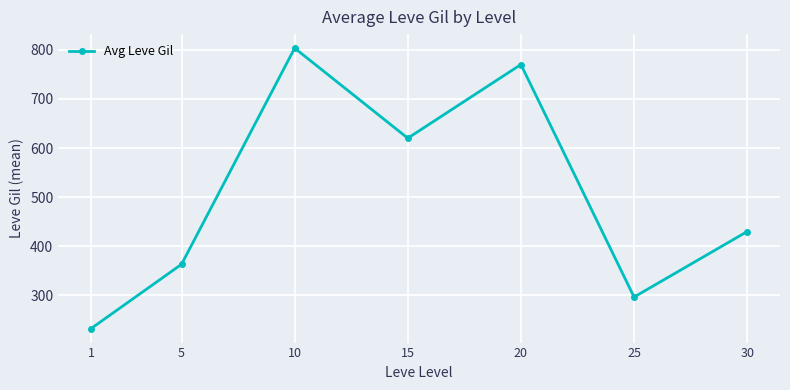

Is this an area chart (filled region under the line)?

No